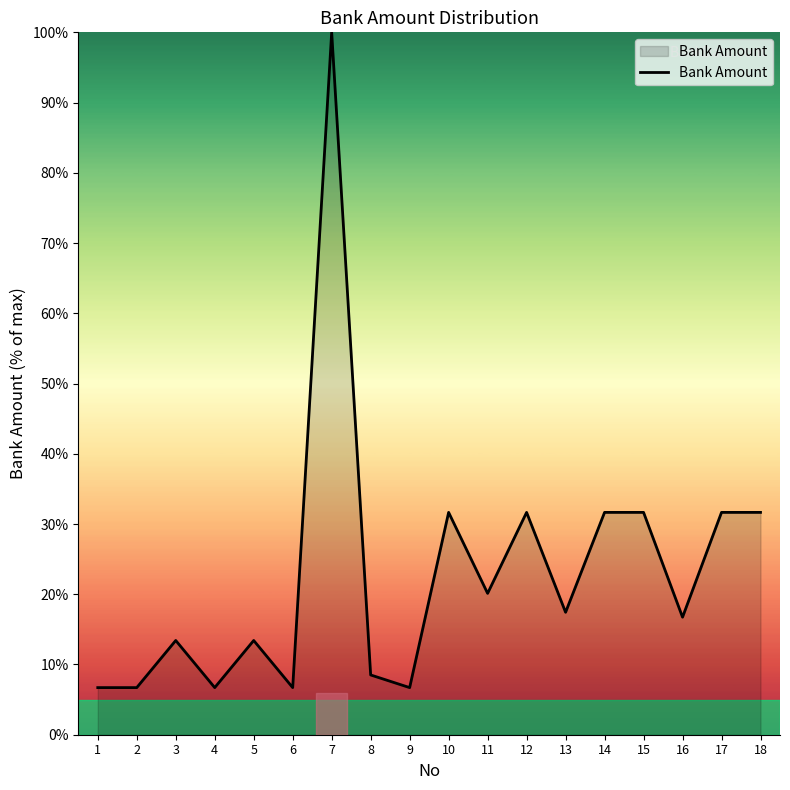

Count the number of categories in the chart.

18